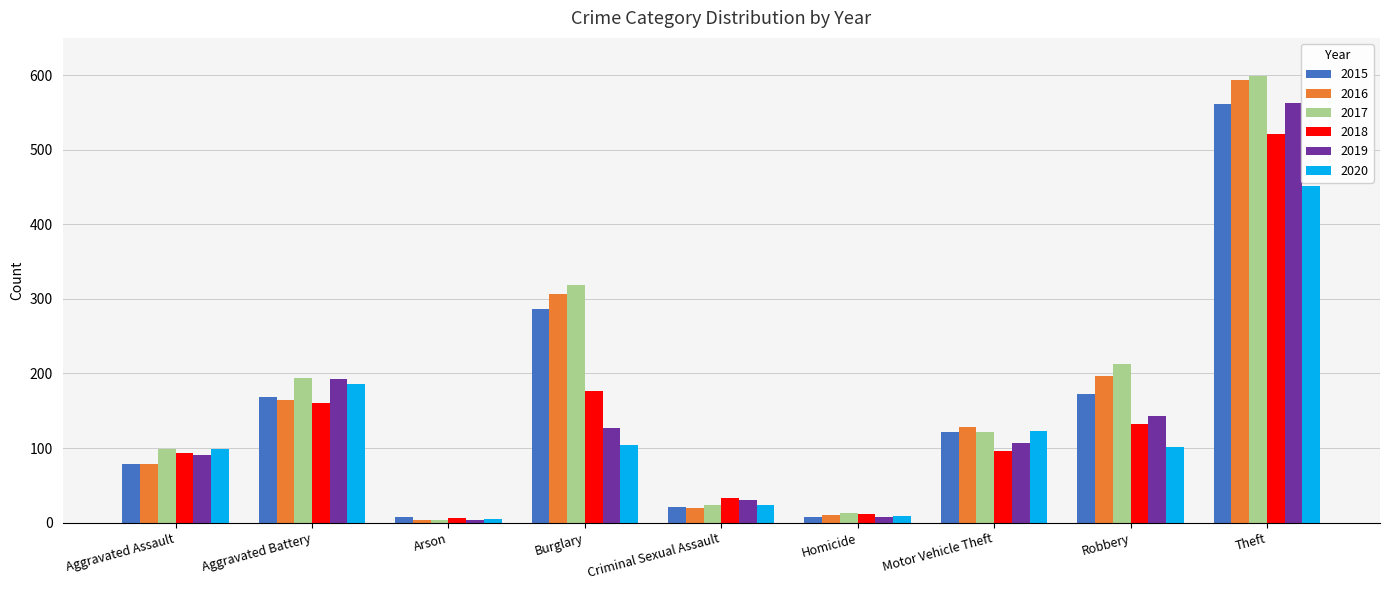

Which category has the highest value across all series?

Theft